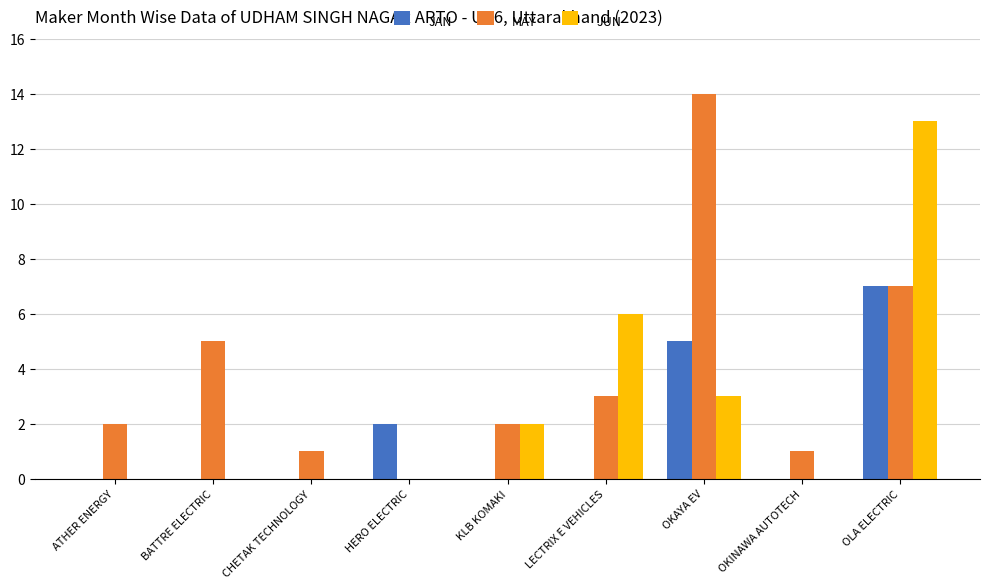

How many groups of bars are there?

9